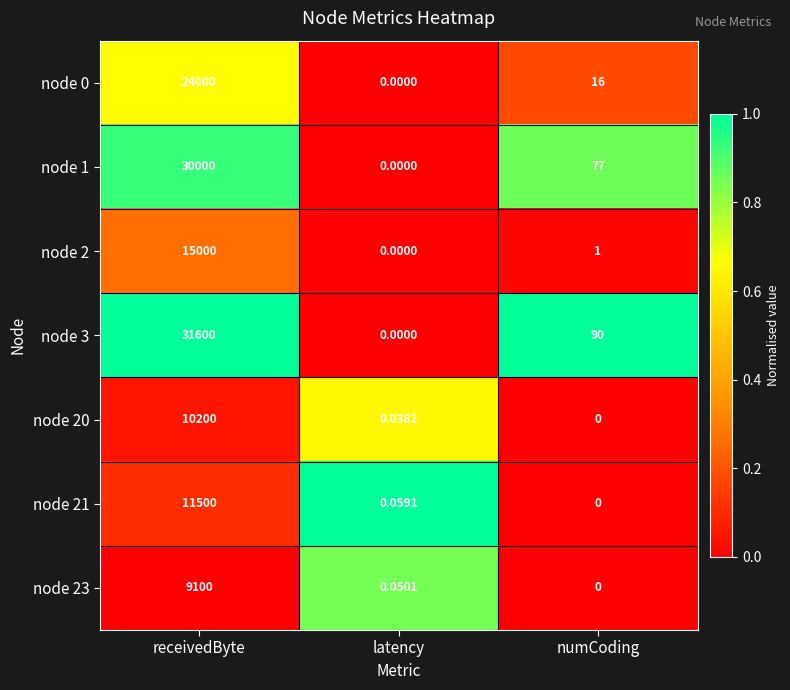

At which label does node 1 first exceed 77?

receivedByte